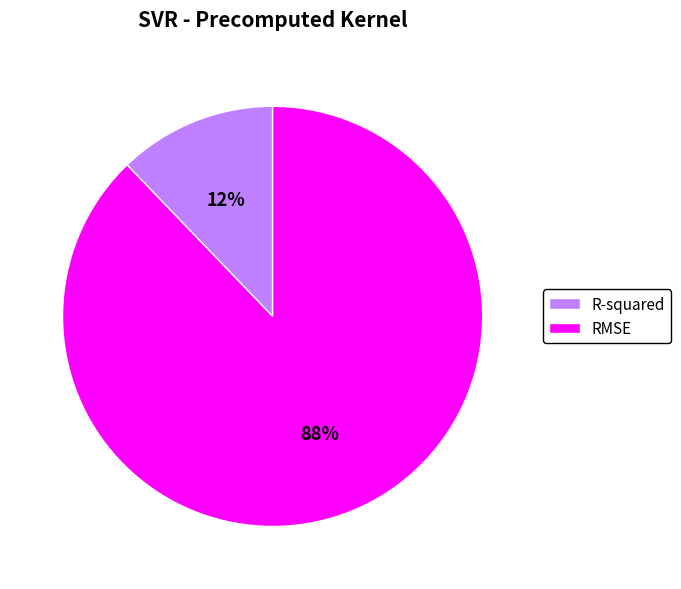

To the nearest percent, what is the combined percentage of RMSE and R-squared?

100%